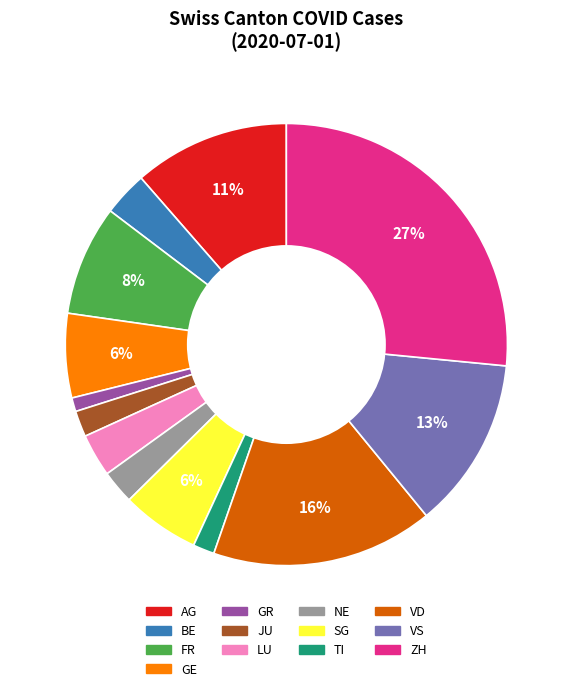

Which slice is the smallest?

GR